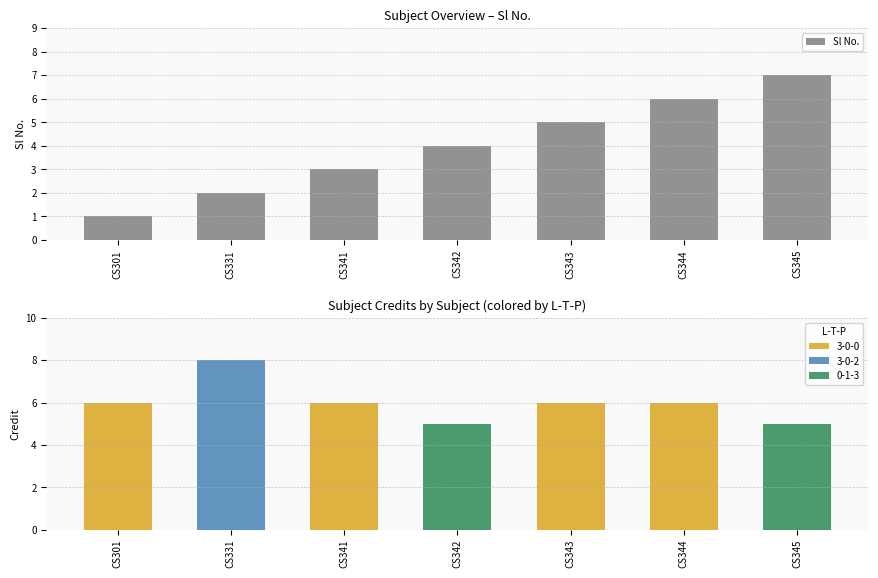

Which has a higher value, CS345 or CS331?

CS345